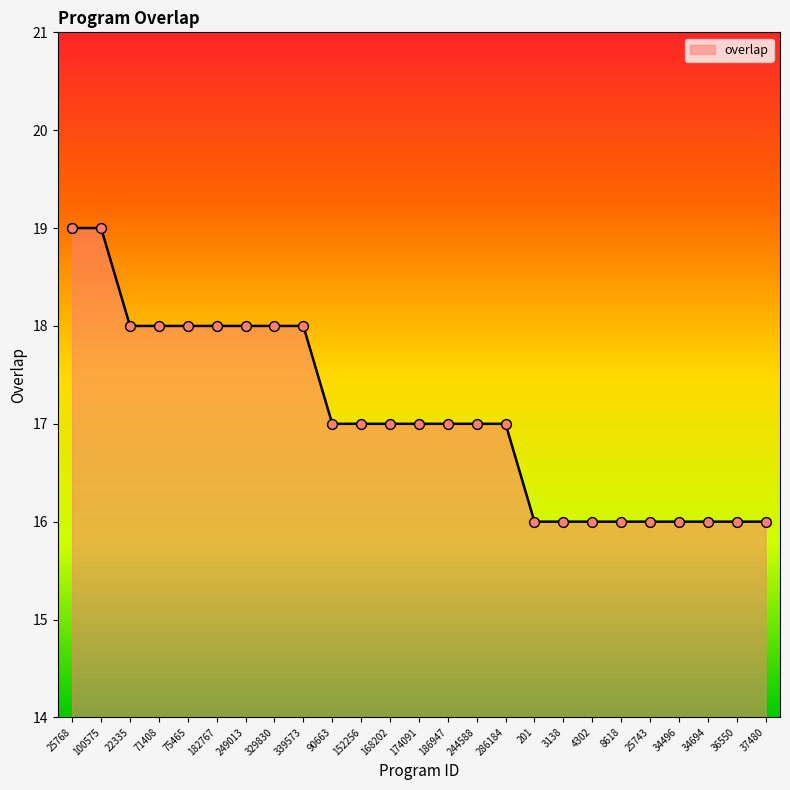

Which has a higher value, 34694 or 329830?

329830